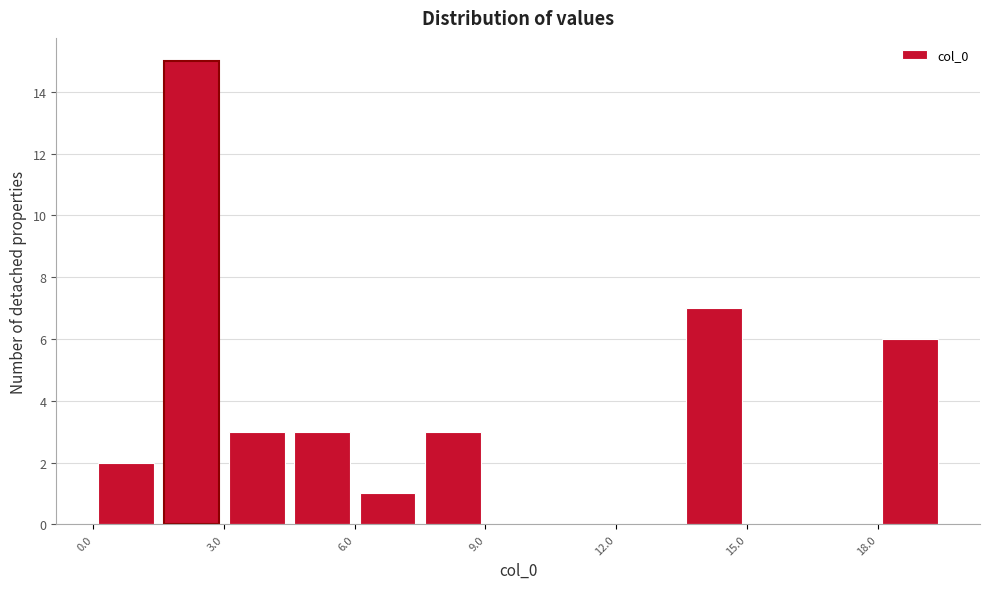

Read against the x-axis, roughly where is the centre of the tallest bar?

2.5